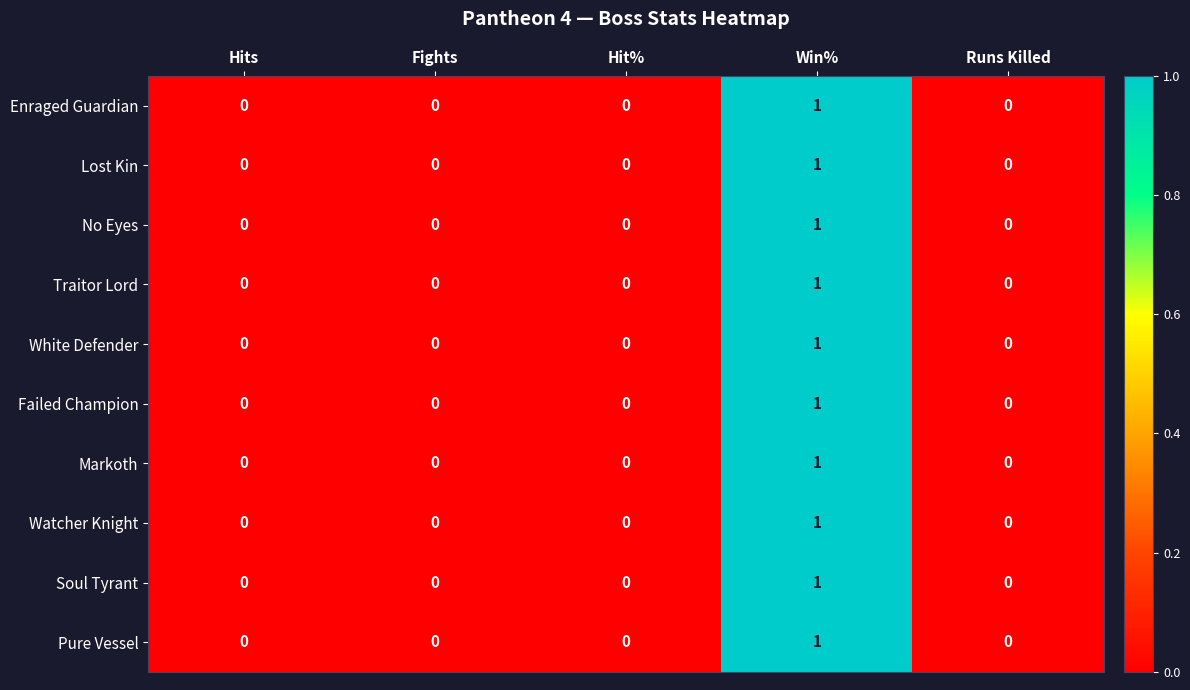

At which category is the sum across all series the highest?

Win%